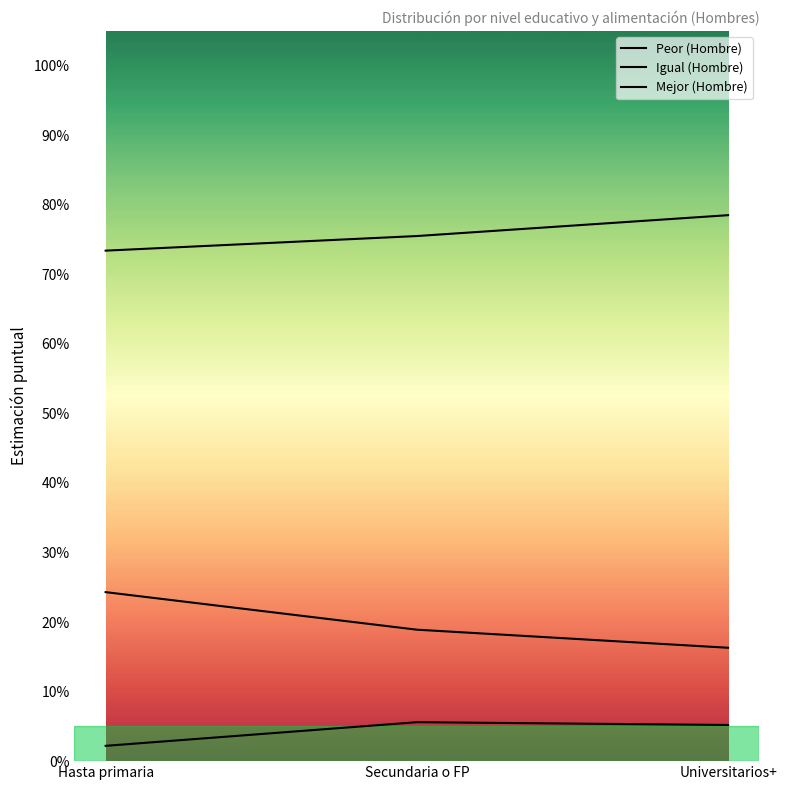

What is the approximate value of Mejor (Hombre) at Secundaria o FP?

0.2